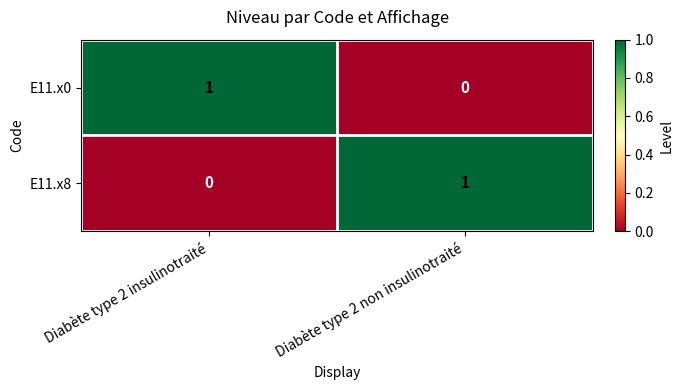

How many values in E11.x8 are above zero?

1